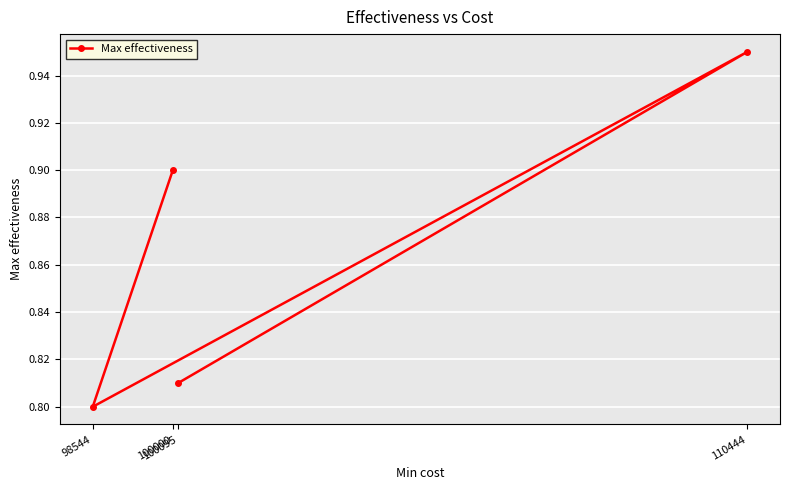

Where is the data nearest to the value 0?

98544